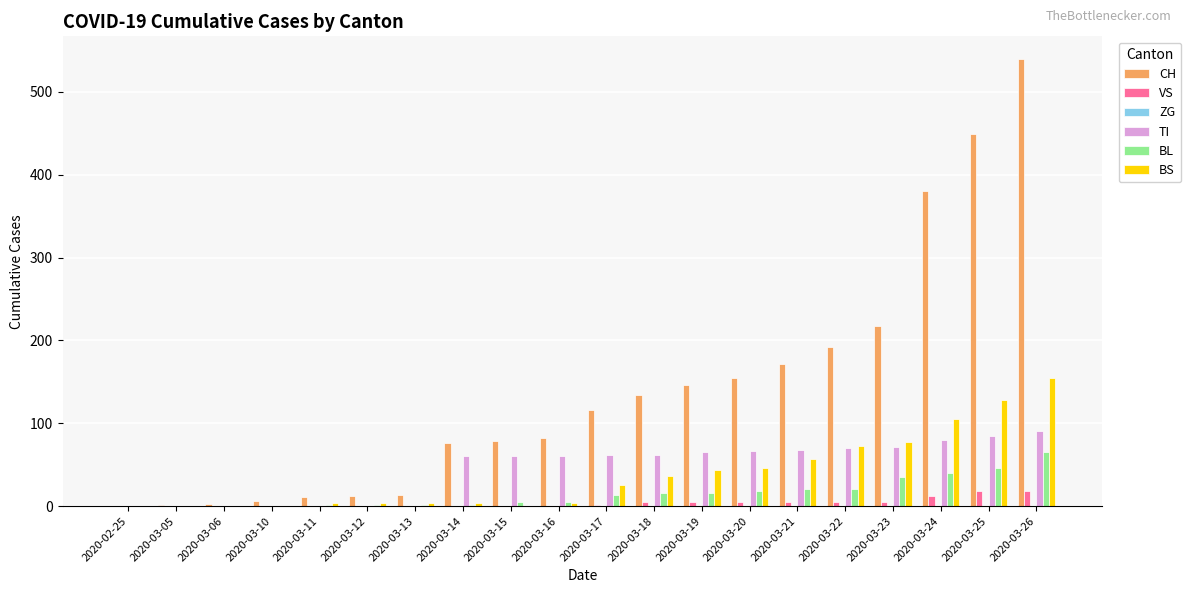

What is the difference between the BS values at 2020-03-14 and 2020-03-06?

4